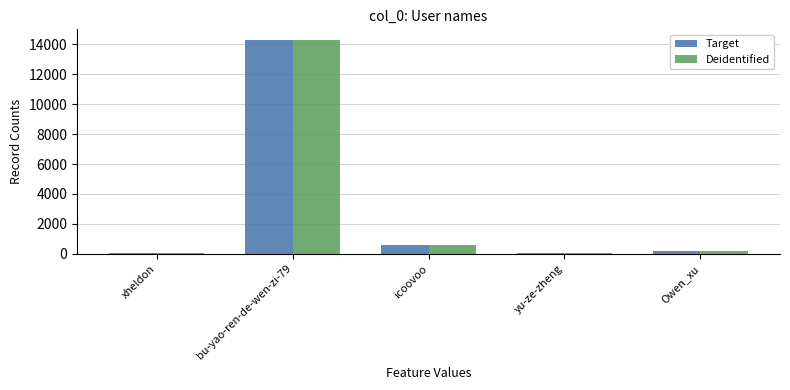

What is the maximum value for Deidentified?

14296